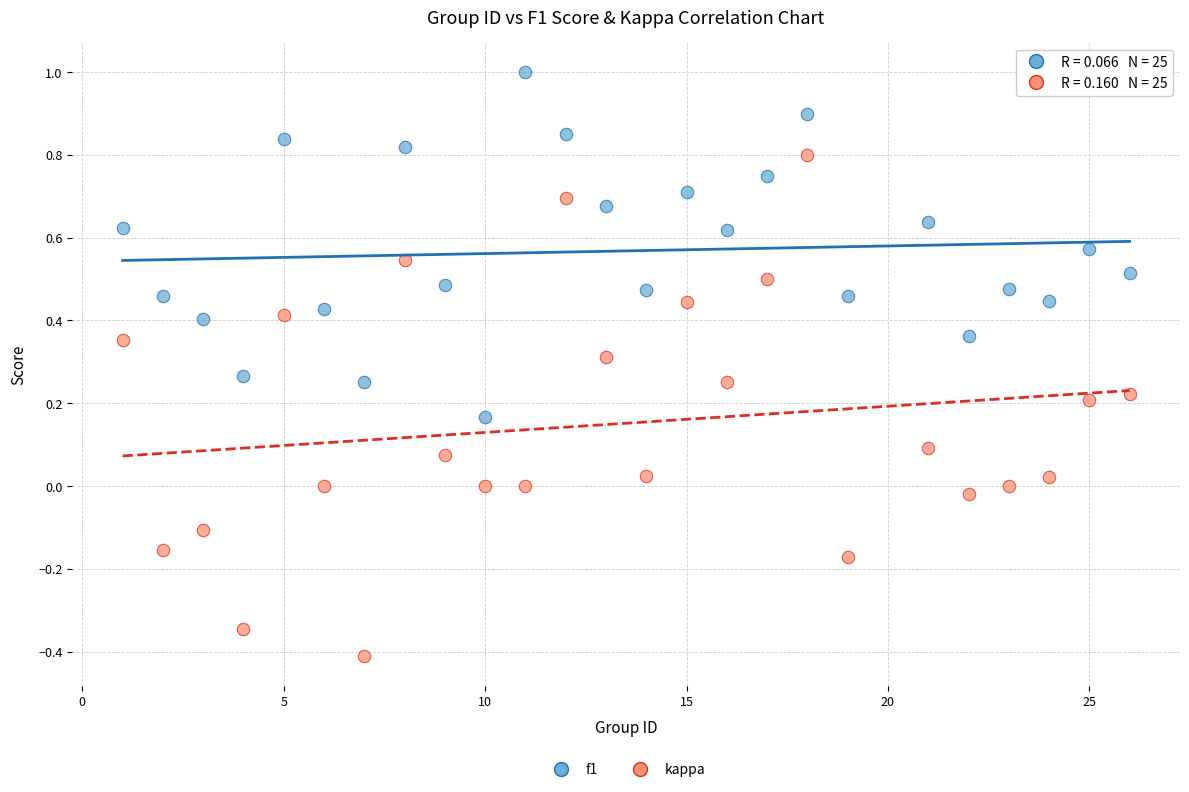

Which series contains the highest Y value?

f1